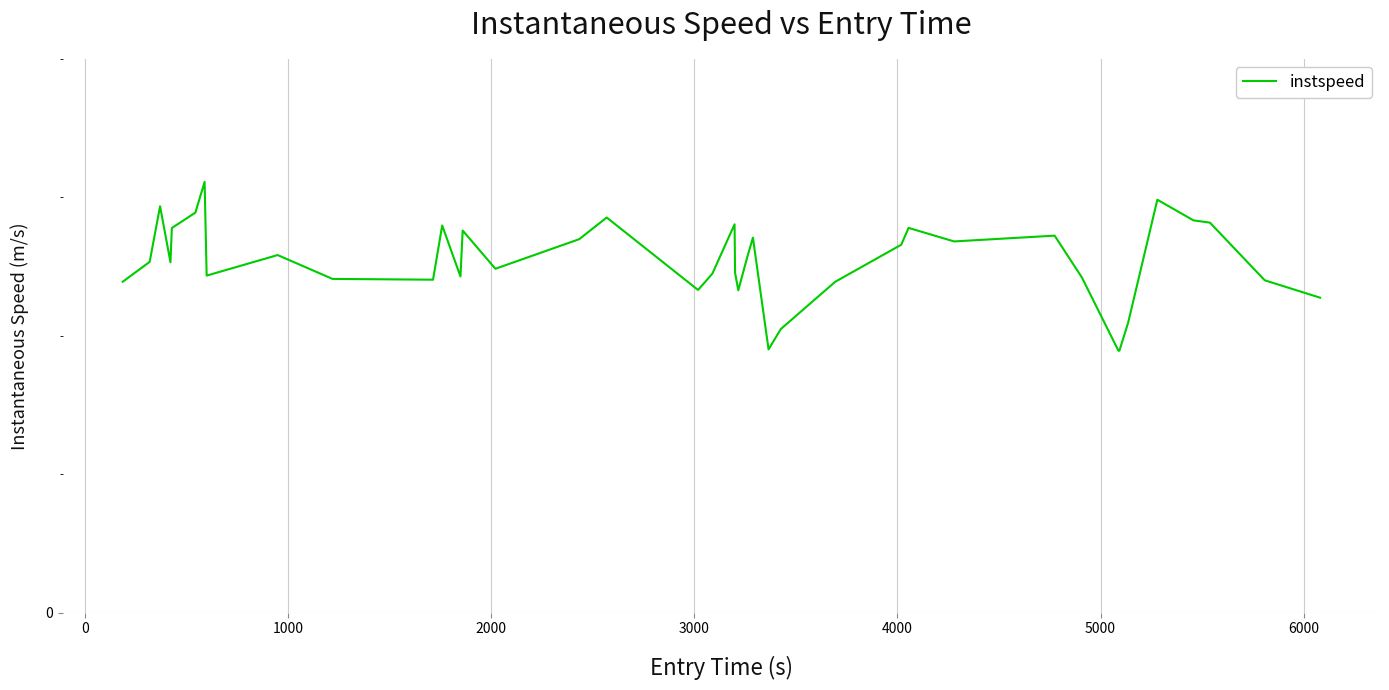

Does the chart display data point markers on the line(s)?

No